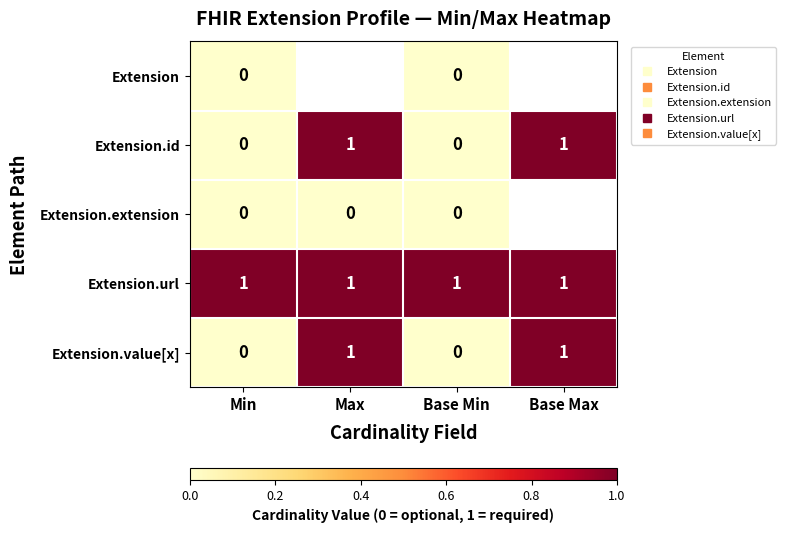

Is the value of Extension.value[x] at Base Max greater than the value of Extension.id at Min?

Yes